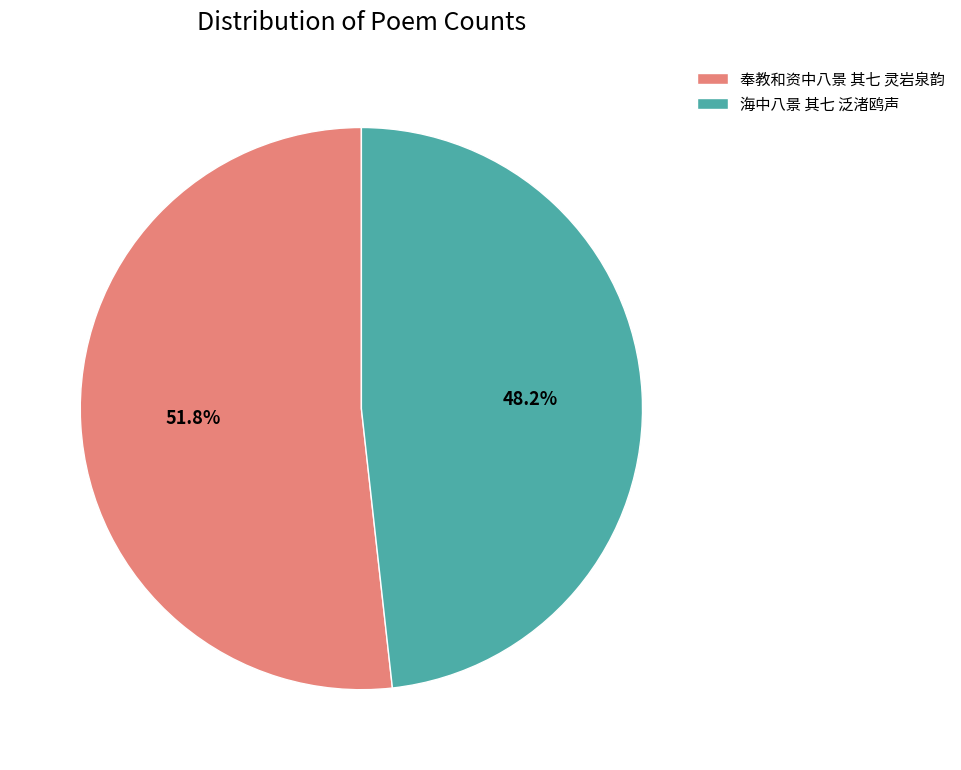

What is the ratio of the value at 海中八景 其七 泛渚鸥声 to the value at 奉教和资中八景 其七 灵岩泉韵?

0.9